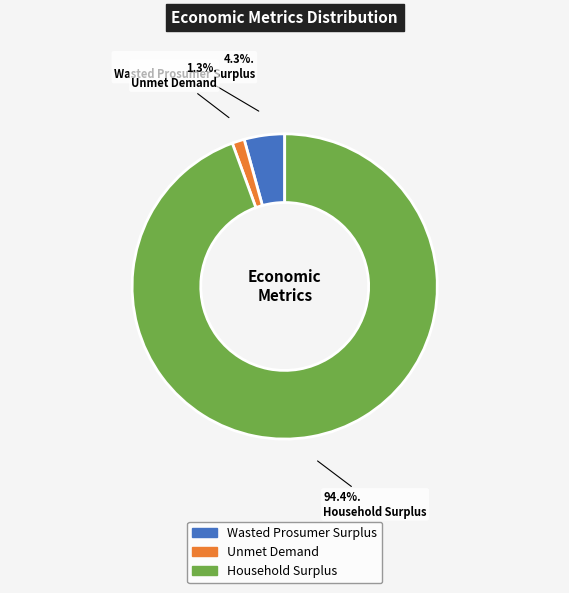

To the nearest percent, what percentage of the pie is Unmet Demand?

1%